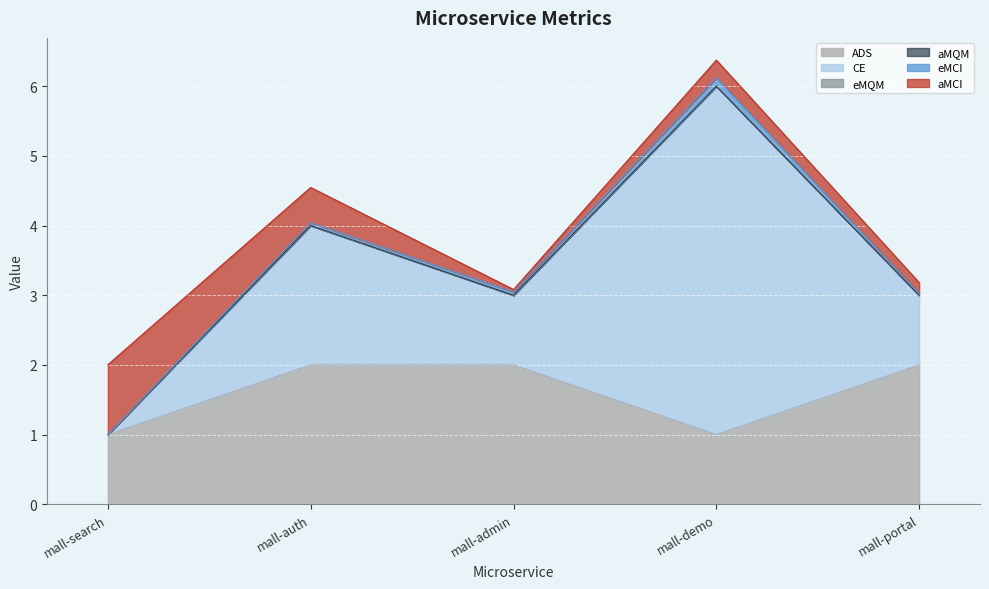

Is it true that aMQM equals 0.0 at mall-portal?

True